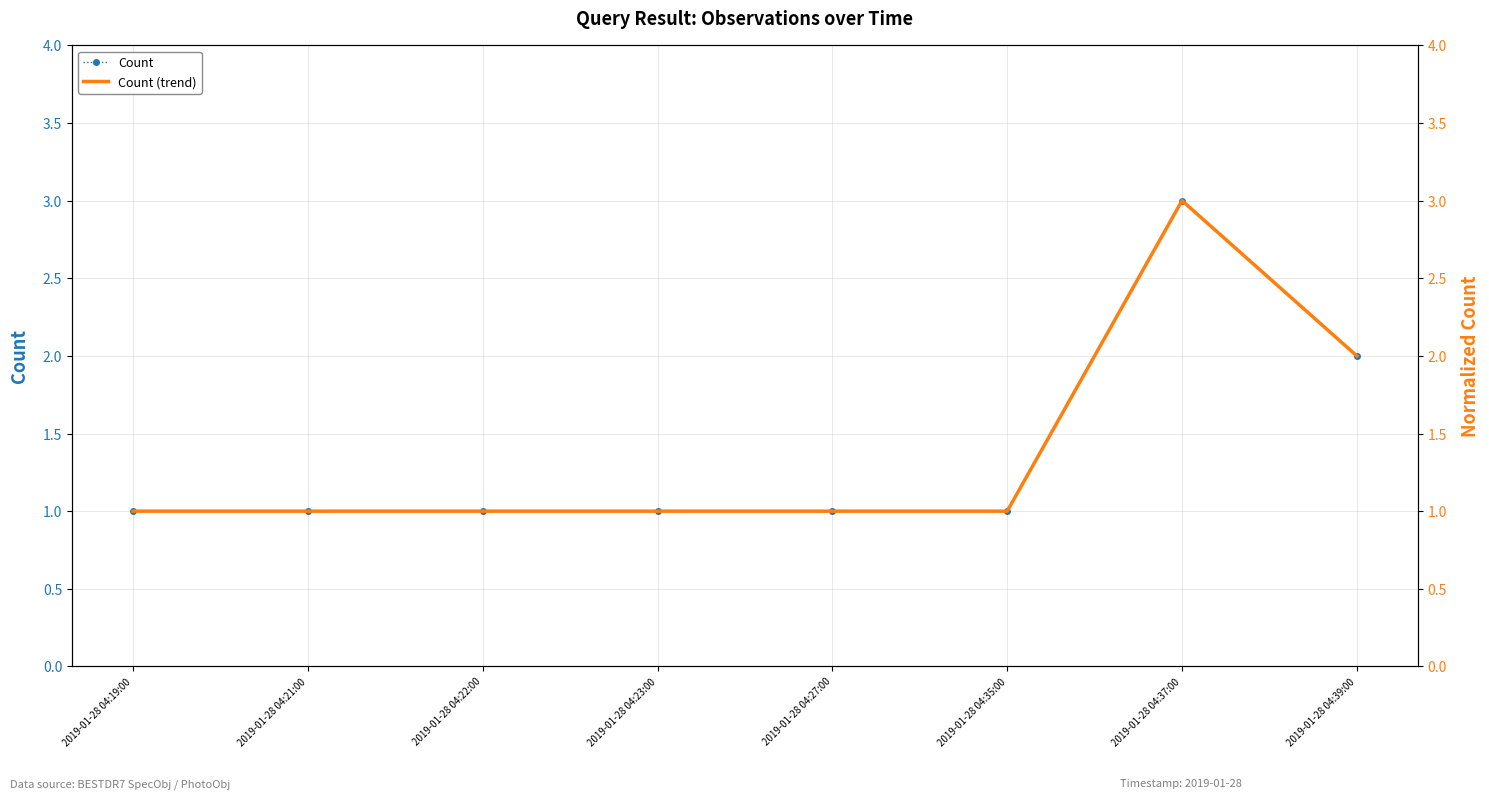

At which category is the sum across all series the highest?

2019-01-28 04:37:00